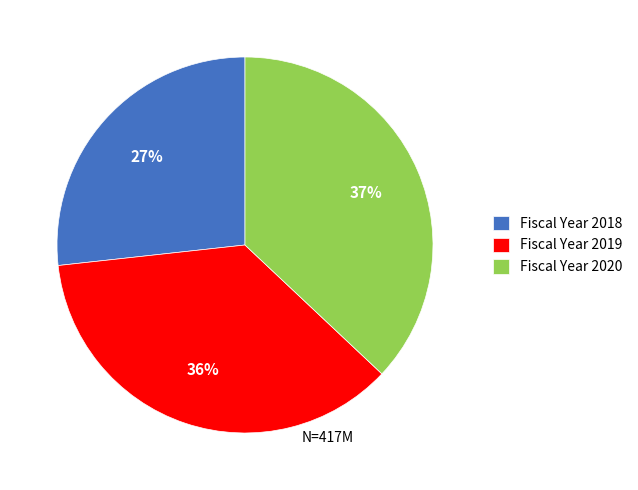

Rank the categories by value from lowest to highest.

Fiscal Year 2018, Fiscal Year 2019, Fiscal Year 2020